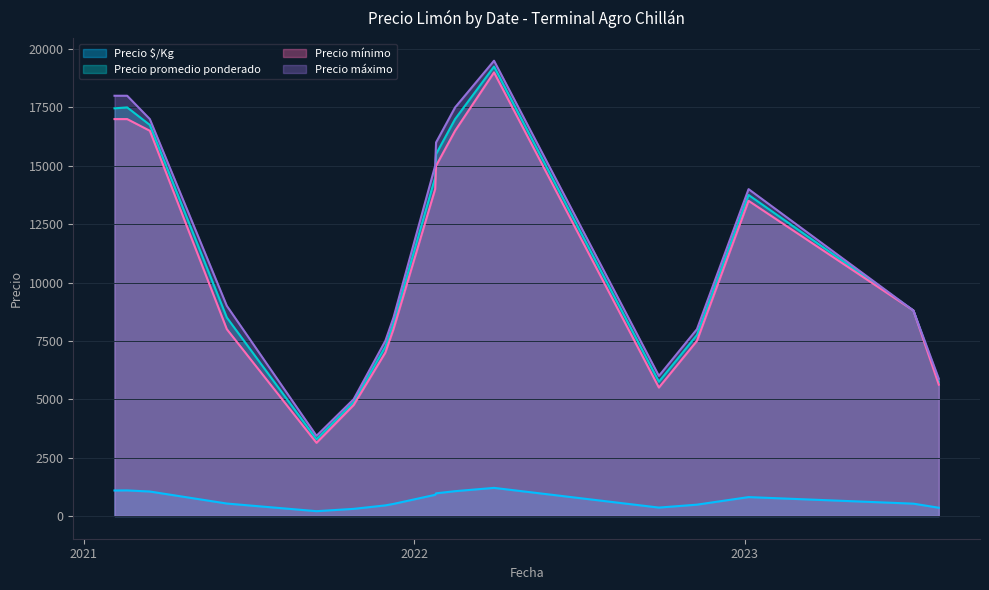

Which series has the largest total across all categories?

Precio máximo